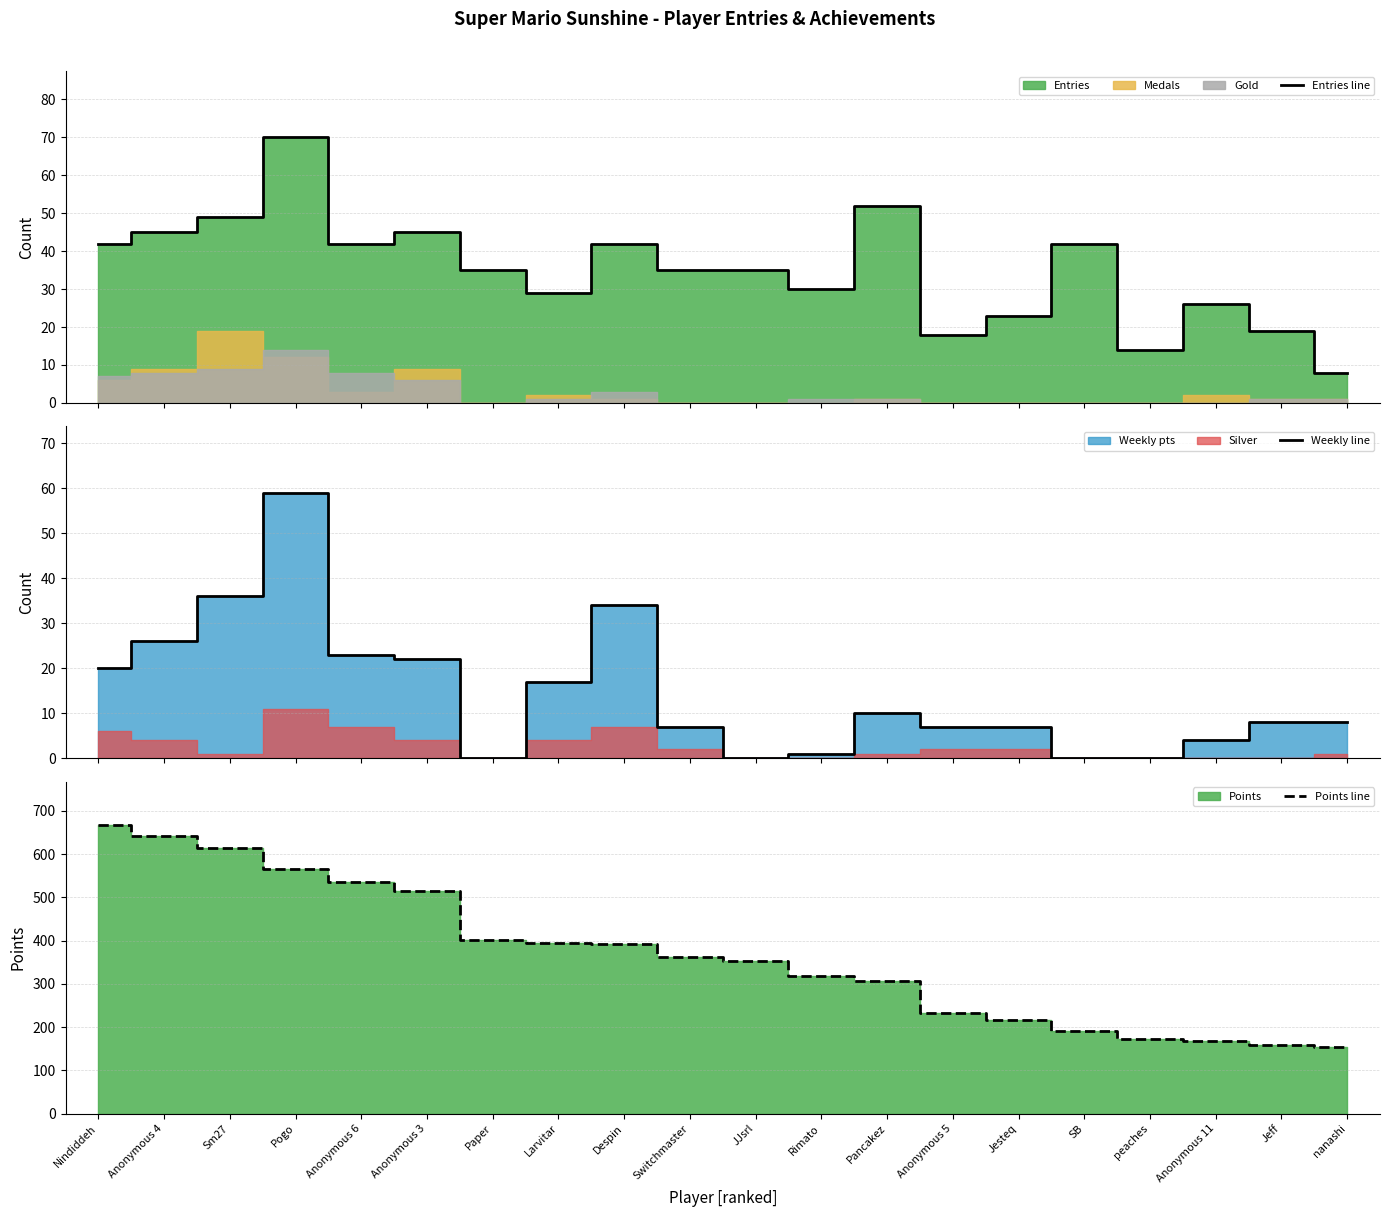

Is the value of Points line at Jesteq greater than the value of Weekly line at nanashi?

Yes